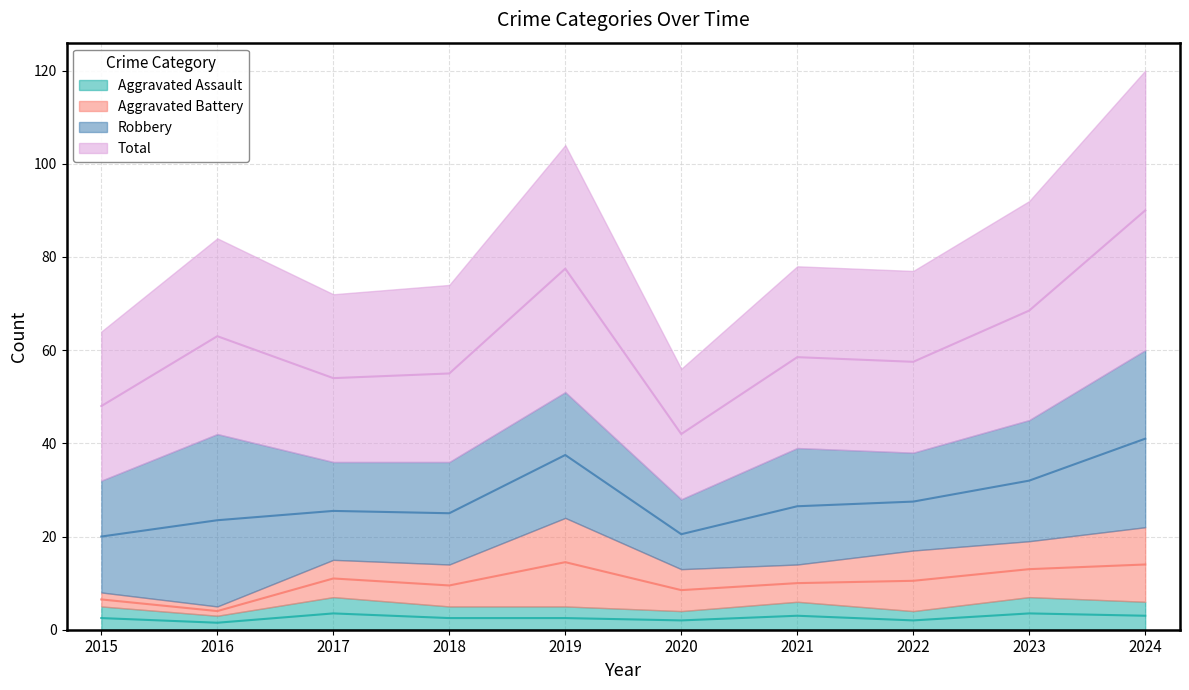

True or false: Aggravated Assault has more than 1 points higher than both neighbors.

True